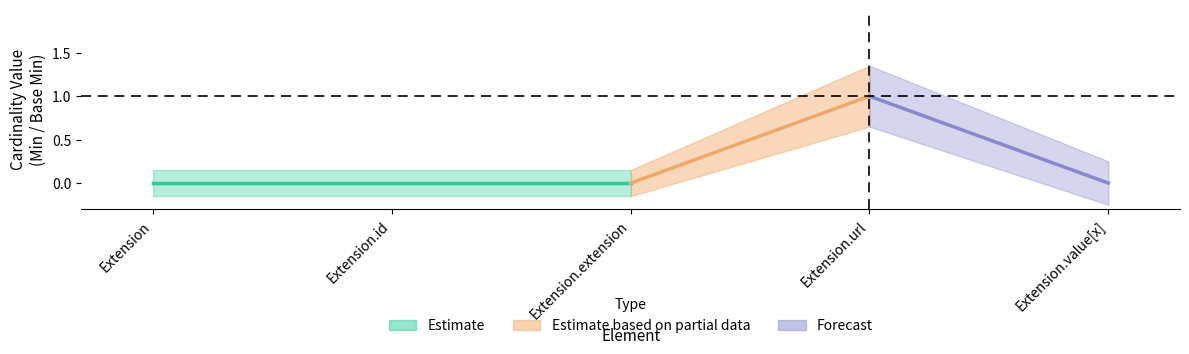

Count the Base Min values in the range 0 to 1.

5